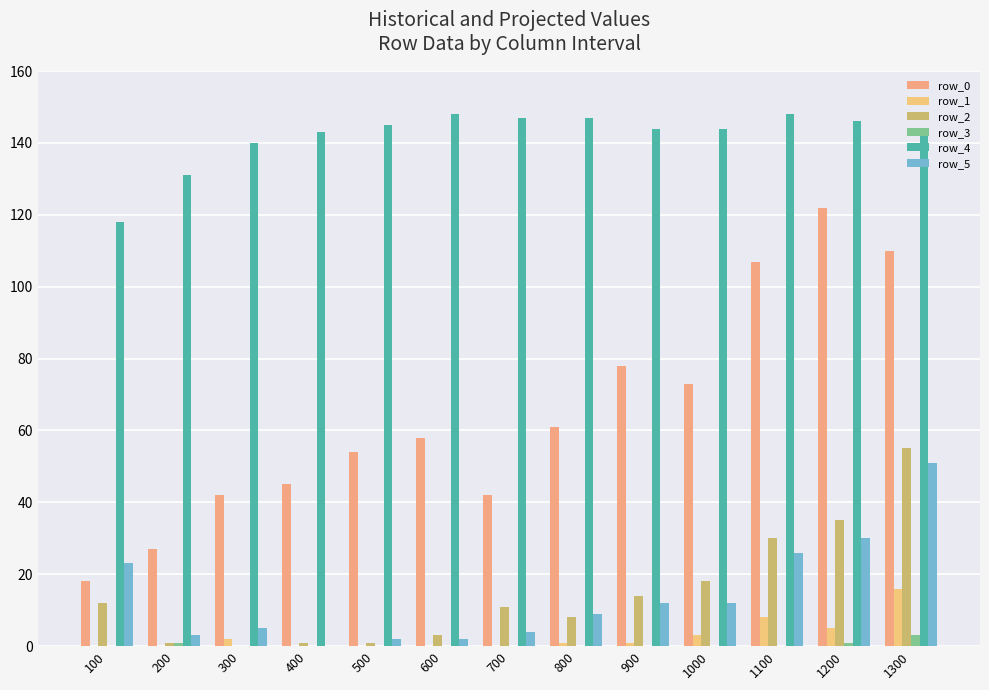

What is the sum of all row_2 values?

189